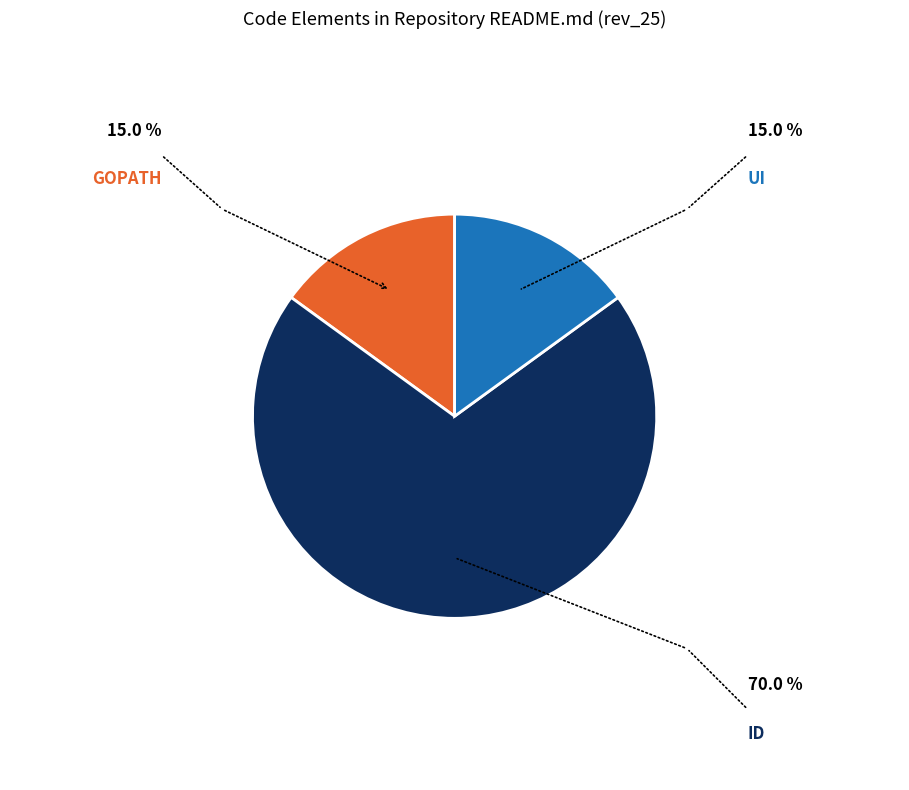

Does any single category account for the majority?

Yes